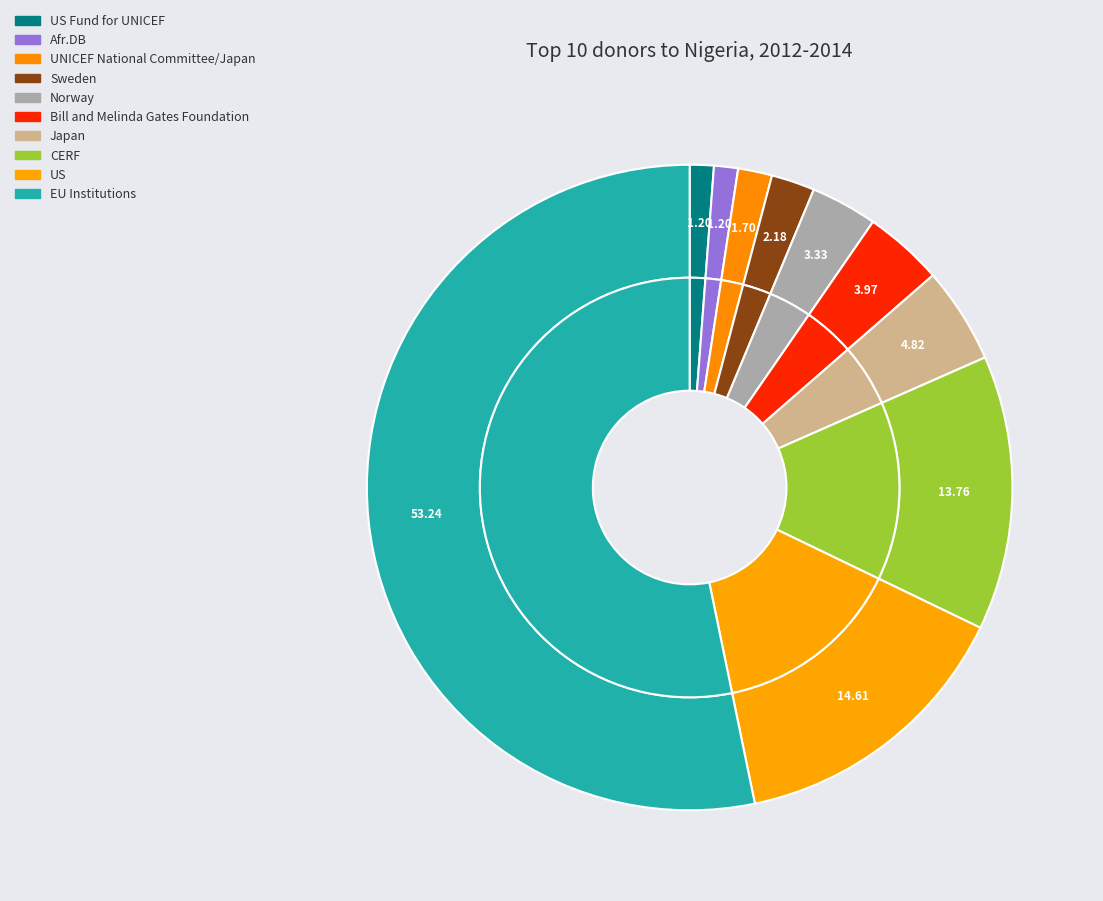

How many slices are in this pie chart?

10